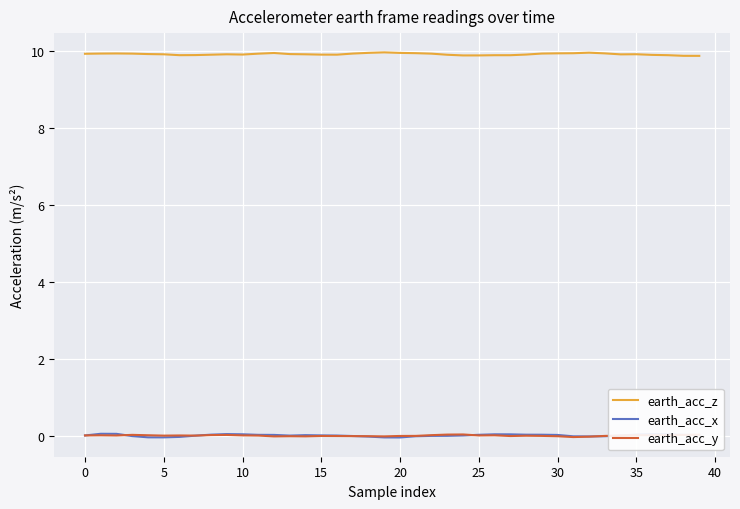

What is the sum of all earth_acc_x values?

0.2